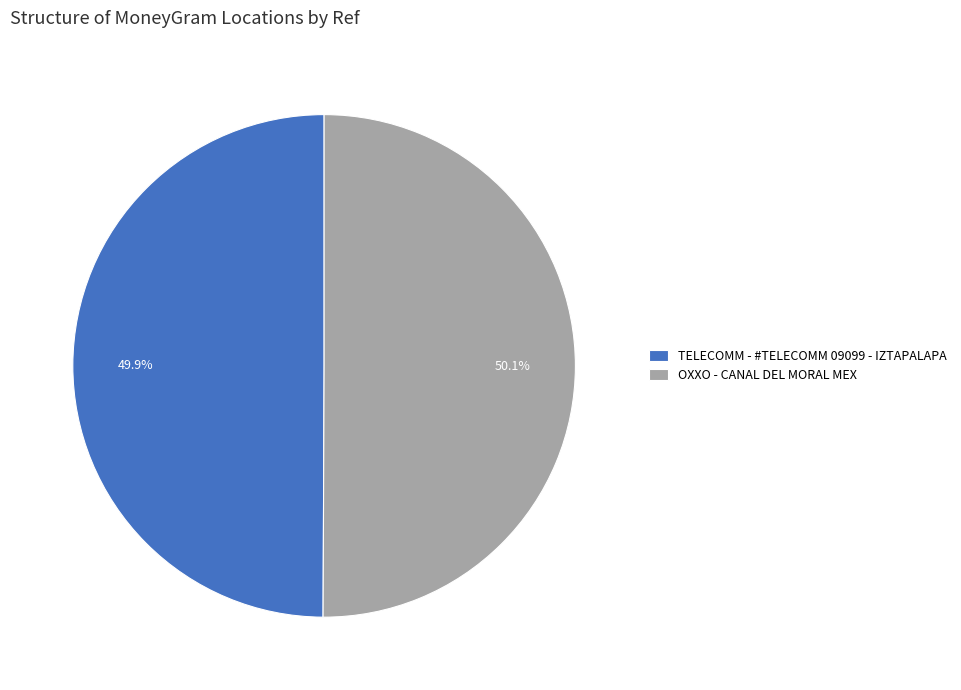

Is there a majority slice in this chart?

Yes